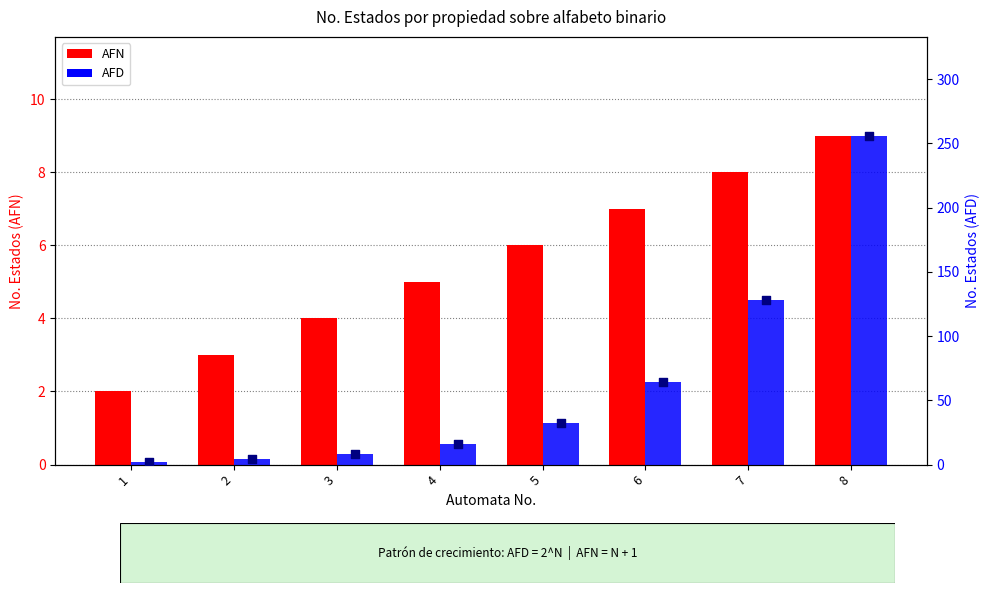

What are all the series names shown in the legend?

AFN, AFD